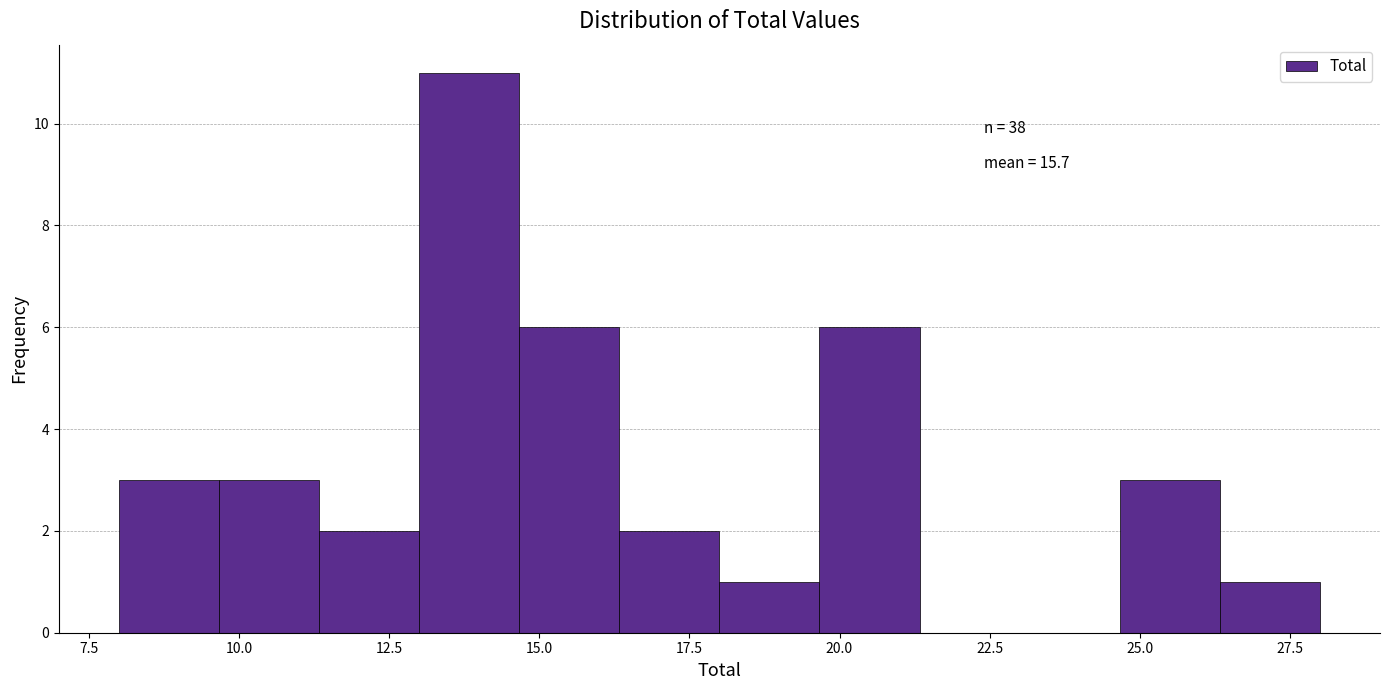

Around what value on the x-axis is the tallest bar? Give the approximate position of its centre, as read against the axis.

14.0